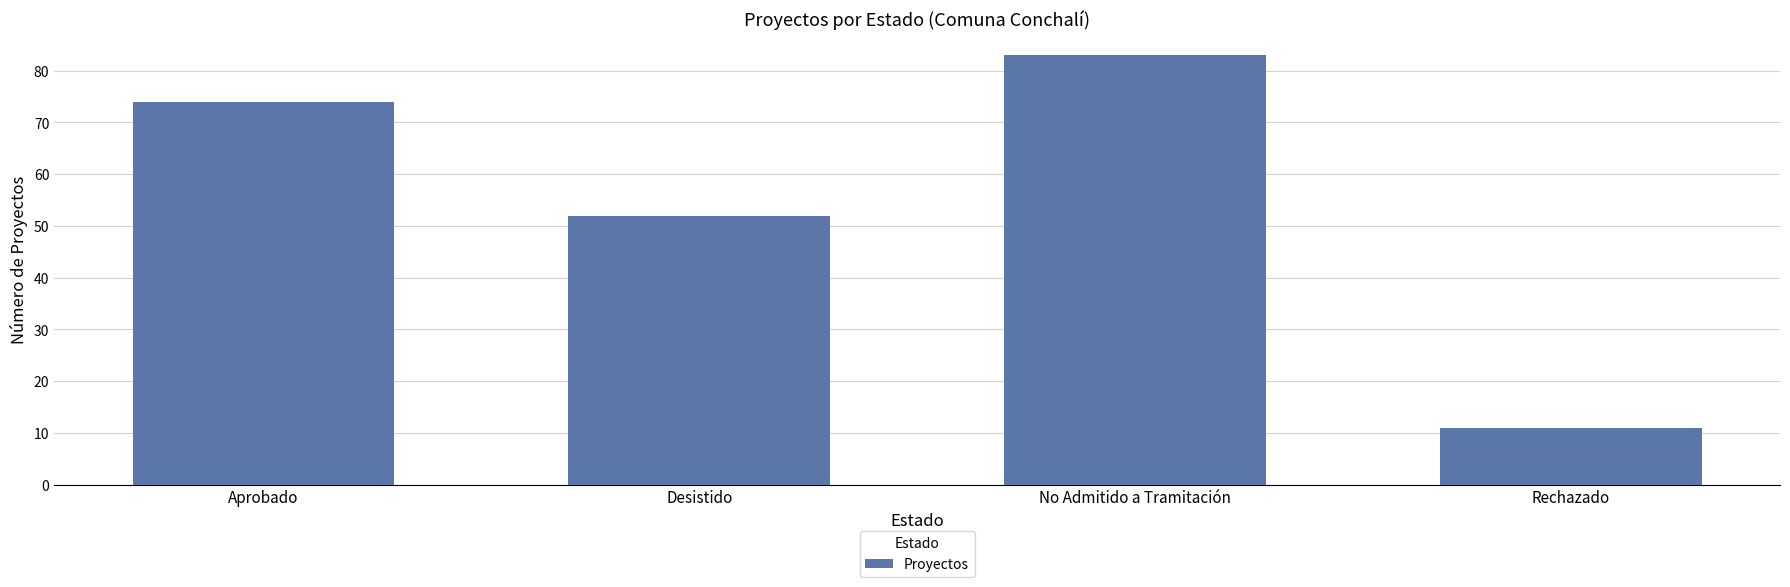

What is the smallest value displayed?

11